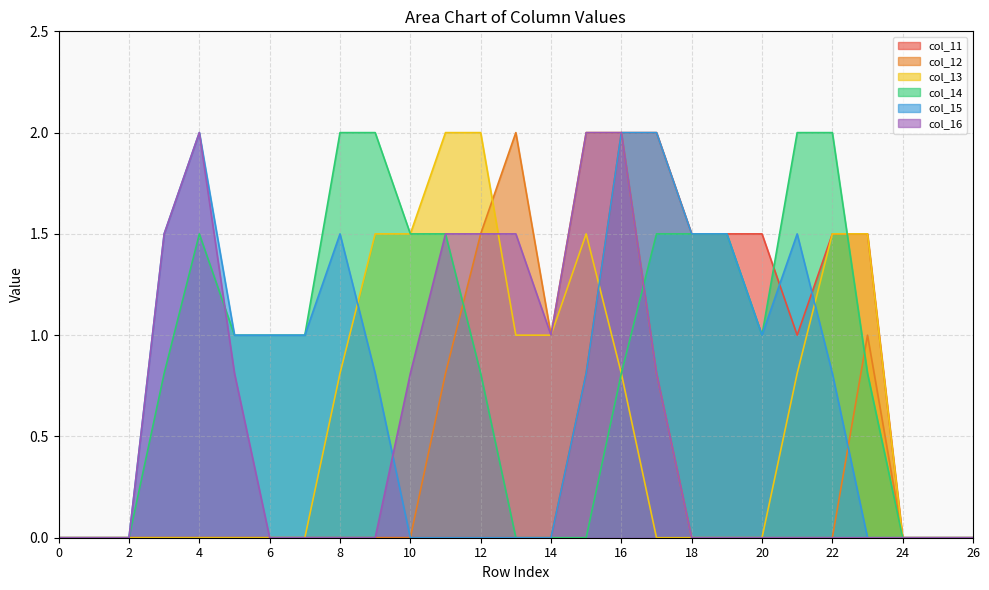

Between 4 and 18, which series saw the biggest shift?

col_16